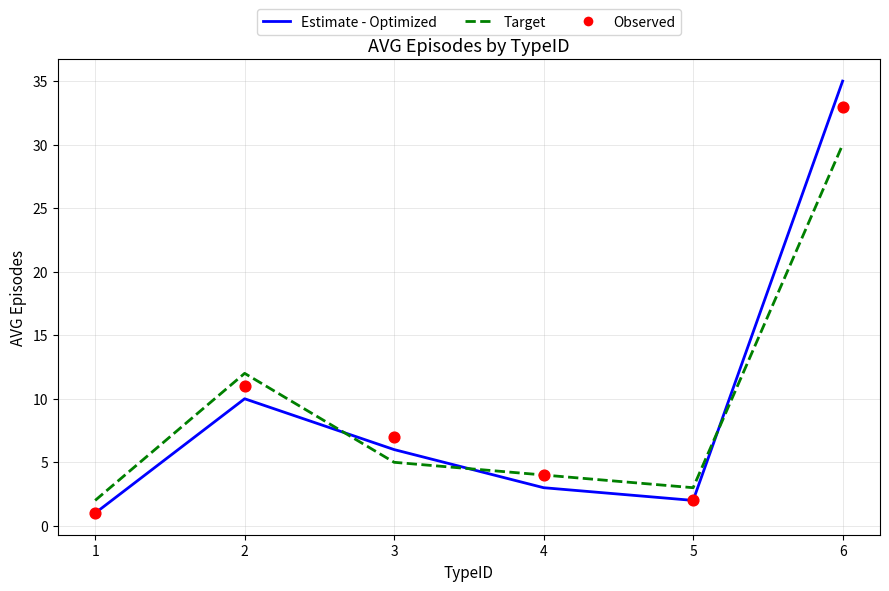

At how many categories does at least one series exceed 29?

1